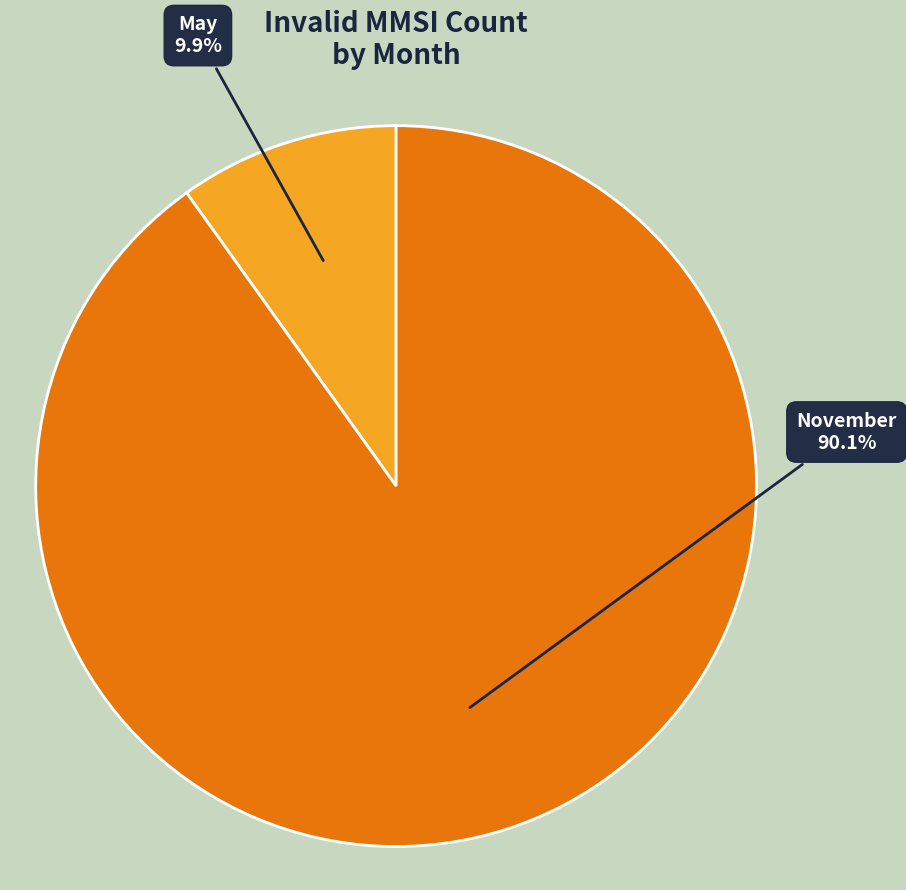

Is there a majority slice in this chart?

Yes